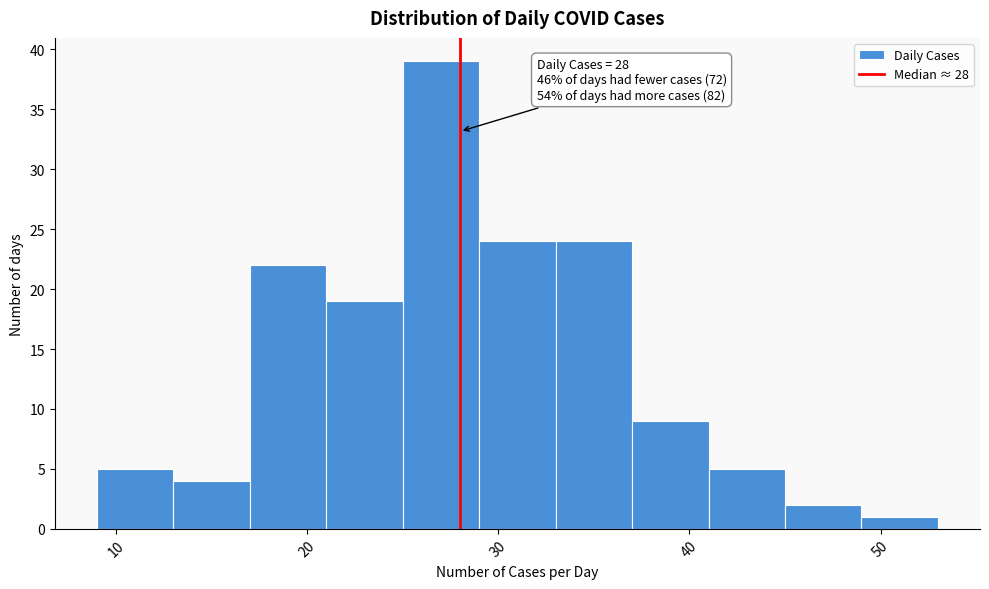

Over which range of the x-axis is the bar tallest?

25 to 29